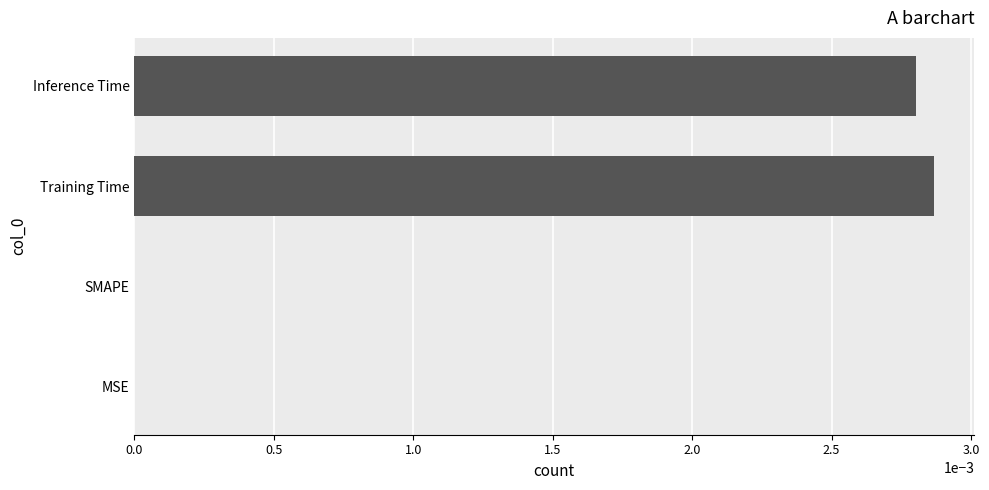

Is it true that the value at SMAPE is 0.0?

True